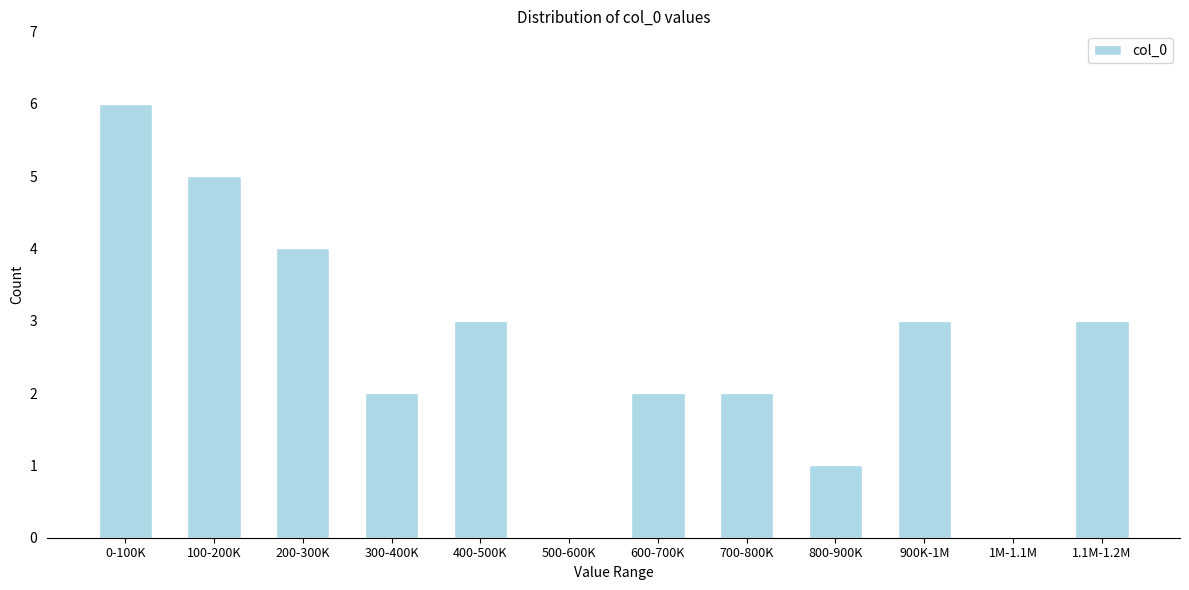

Reading left to right, extract all data points from this chart.

0-100K=6	100-200K=5	200-300K=4	300-400K=2	400-500K=3	500-600K=0	600-700K=2	700-800K=2	800-900K=1	900K-1M=3	1M-1.1M=0	1.1M-1.2M=3